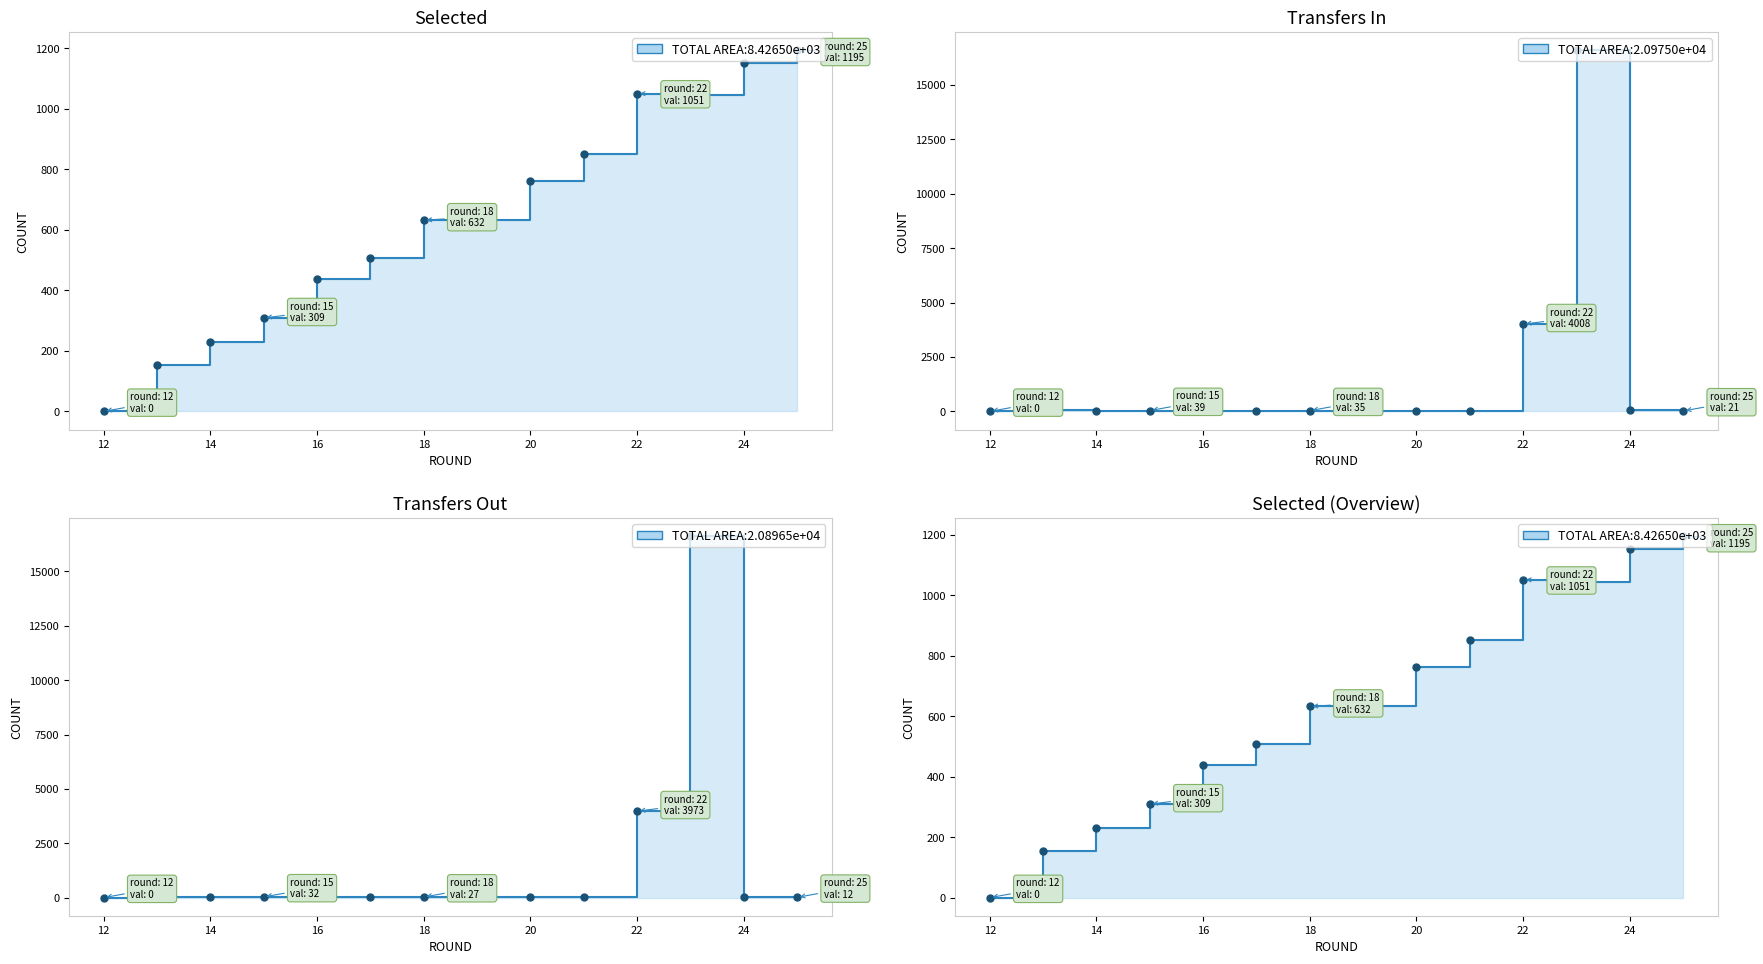

The value of transfers_in at 14 is 11. True or false?

False